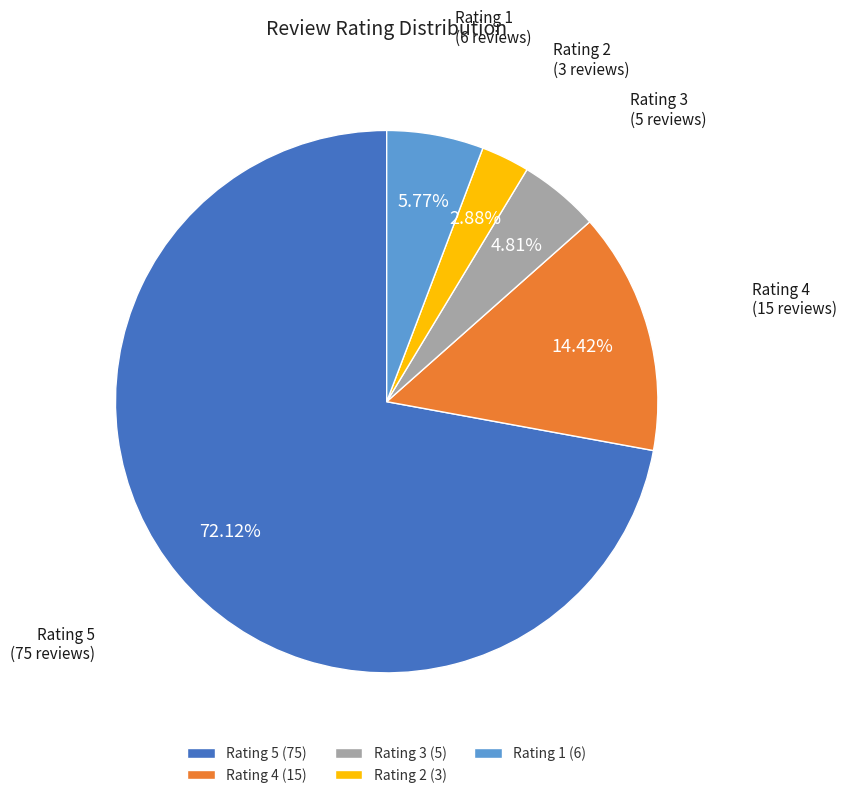

Which slice is the largest?

Rating 5